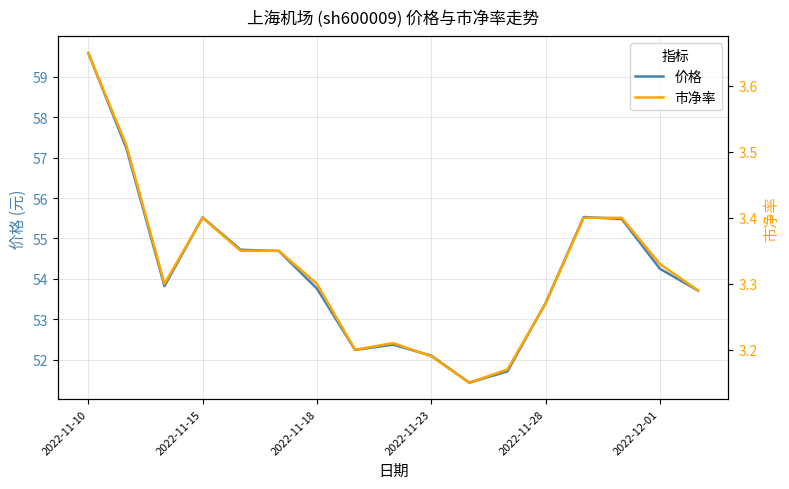

Which series has the widest spread of values?

价格